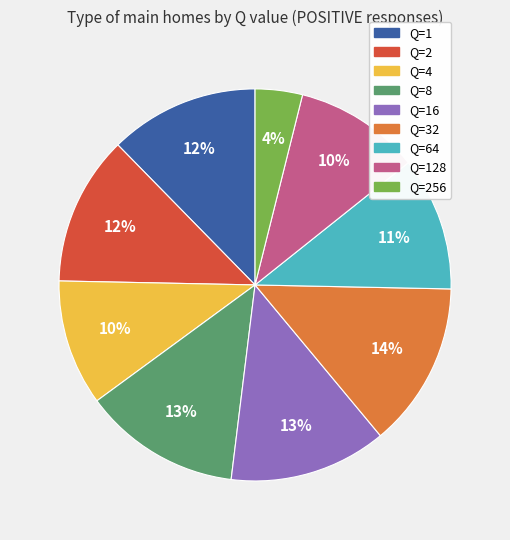

To the nearest percent, what percentage of the pie is Q=2?

12%